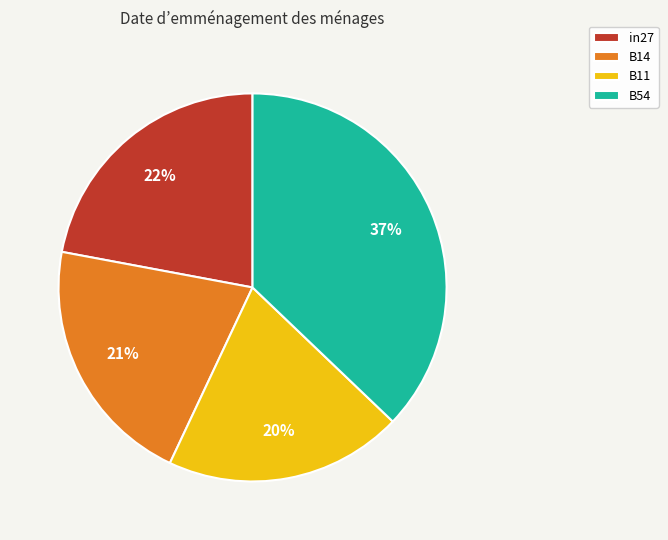

Rank the categories by value from lowest to highest.

B11, B14, in27, B54